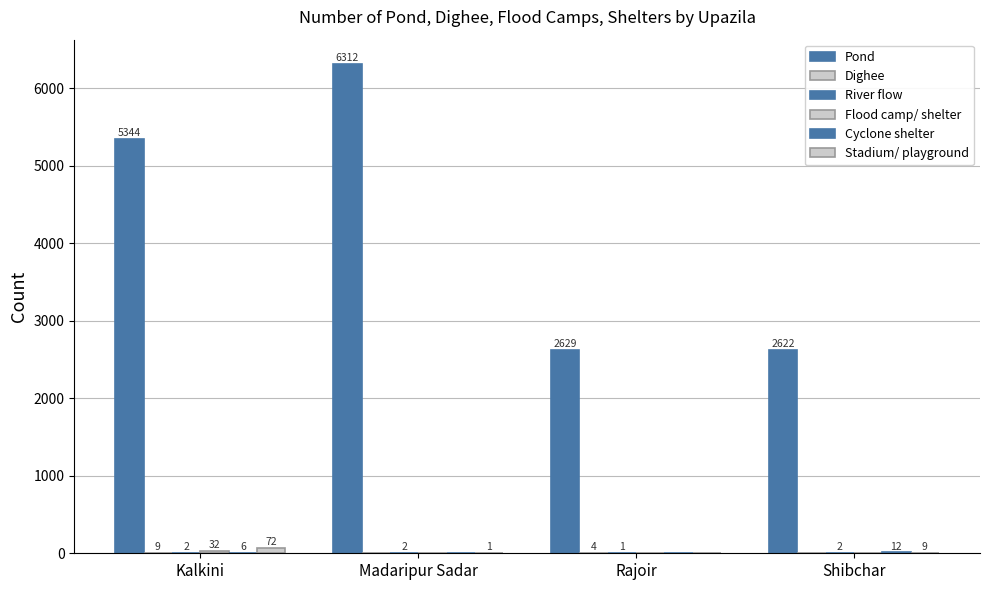

How many groups of bars are there?

4